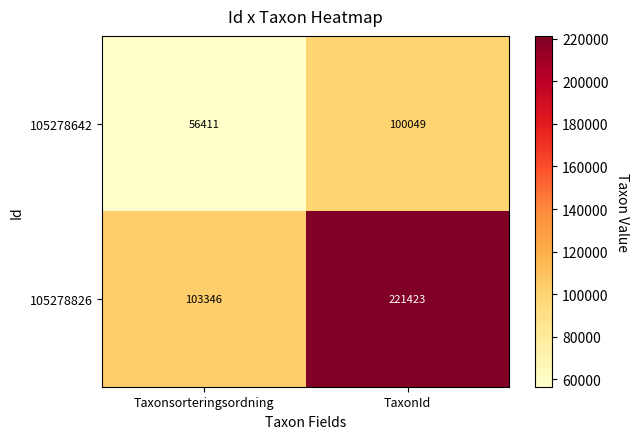

Which label corresponds to the smallest value in the chart?

Taxonsorteringsordning